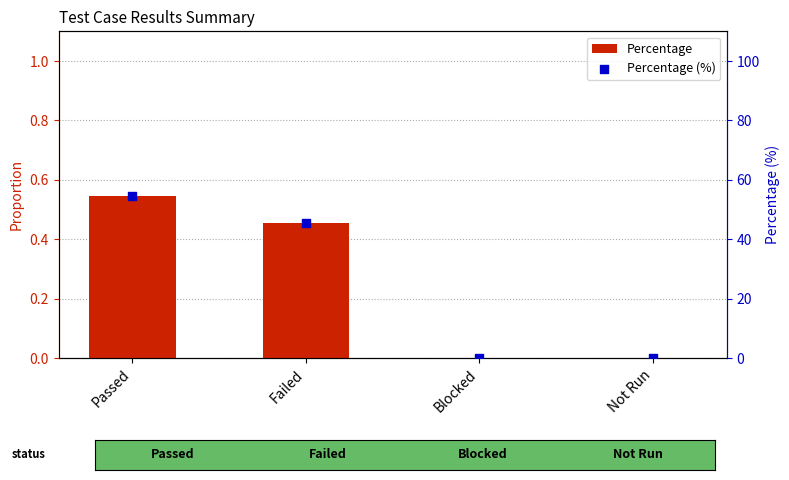

At how many categories does at least one series exceed 40?

2